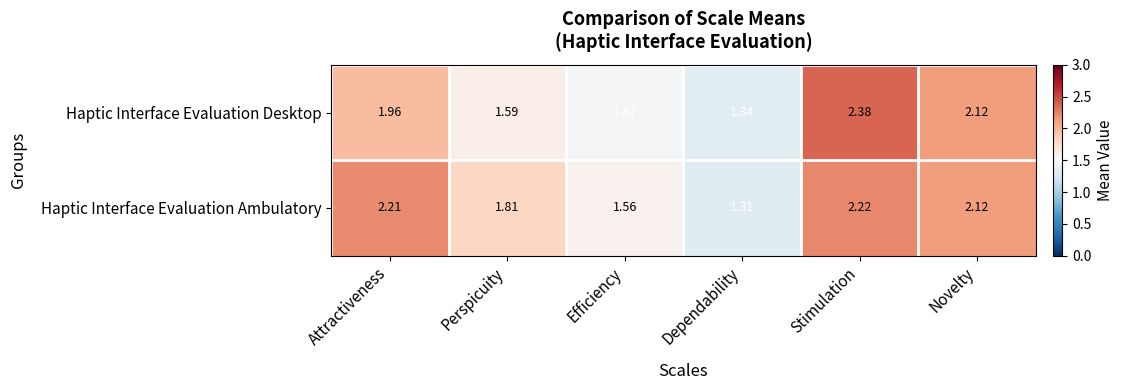

Between Dependability and Novelty, which series saw the biggest shift?

Haptic Interface Evaluation Ambulatory